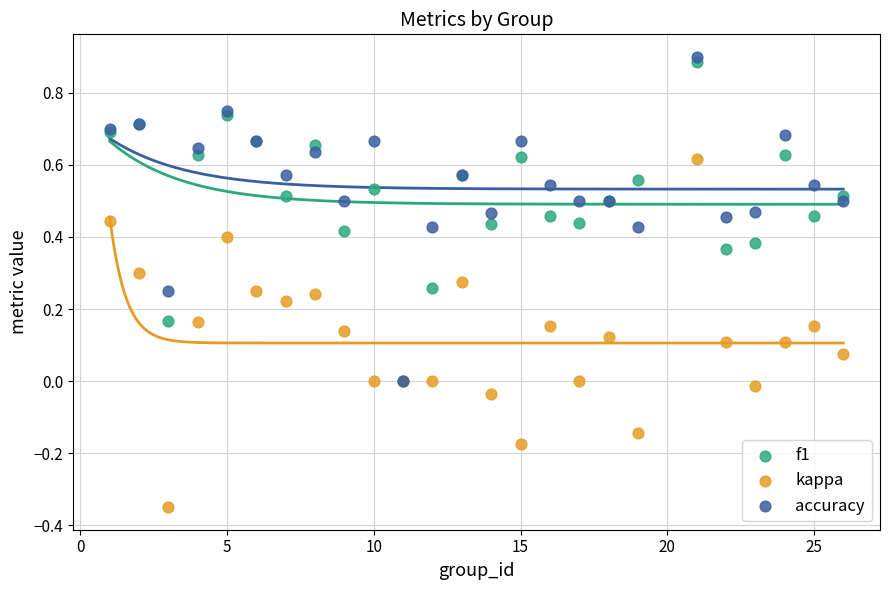

What are all the series names shown in the legend?

f1, kappa, accuracy